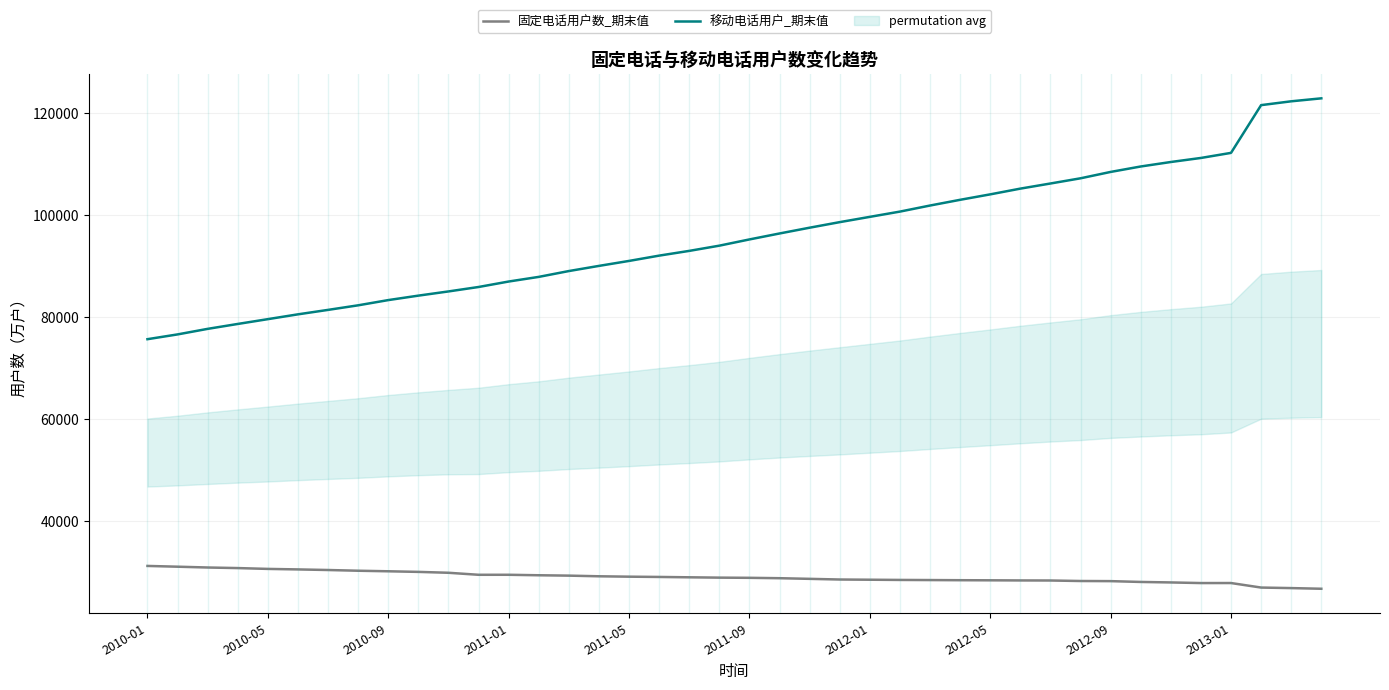

What is the minimum value shown in the chart?

26698.5